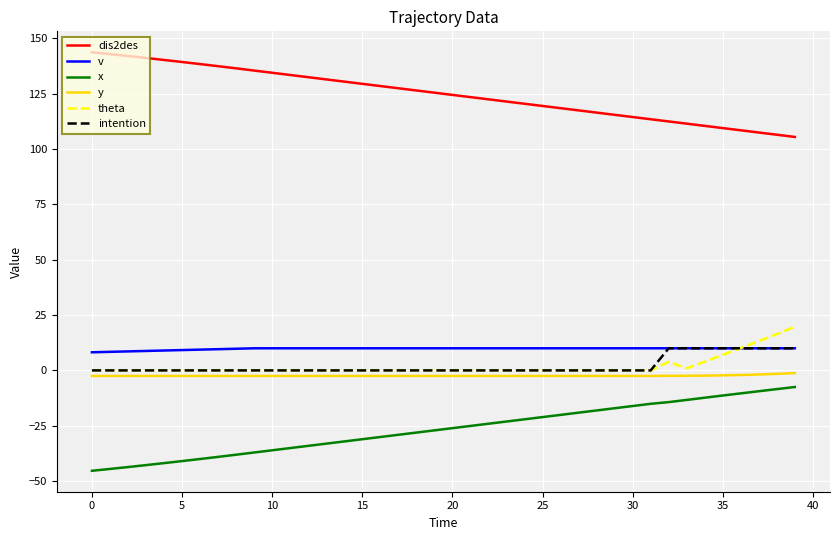

What is the greatest value displayed?

143.8